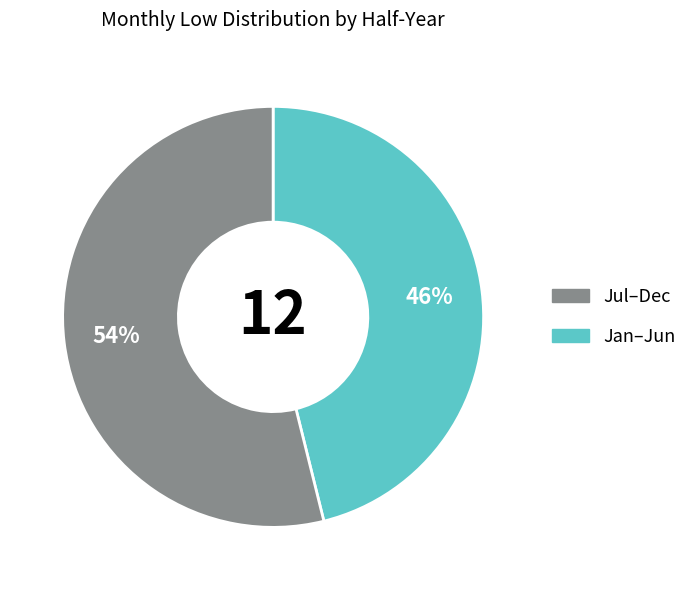

Is there any slice that represents more than half of the pie?

Yes